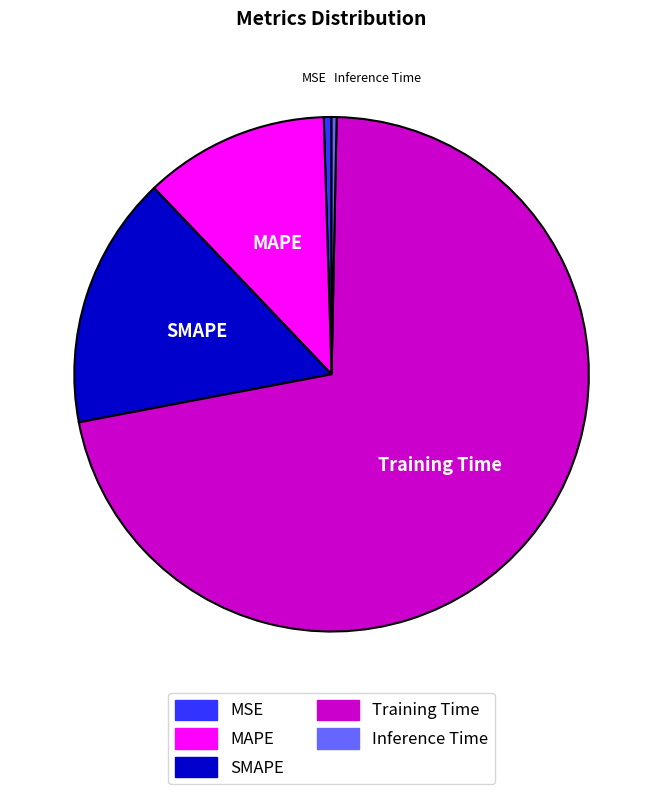

Which category accounts for the majority?

Training Time